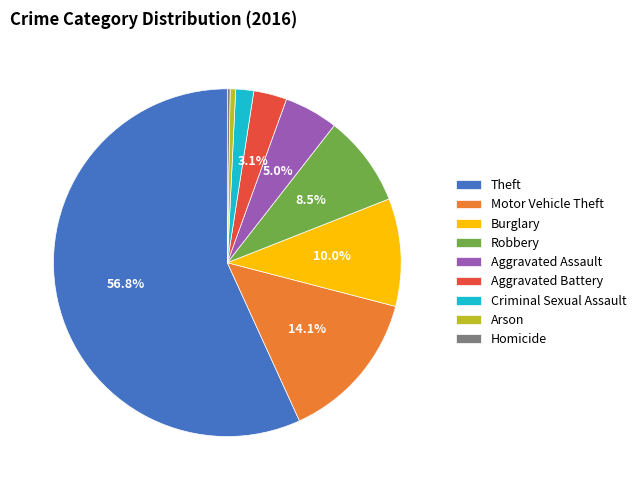

What percentage do Robbery and Aggravated Assault together represent?

13.5%